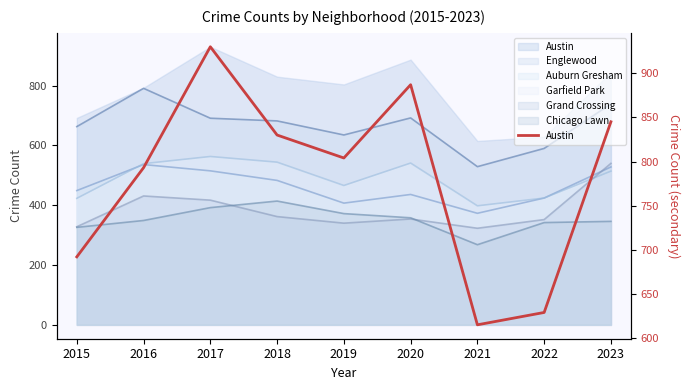

List the labels in order of value, smallest first.

2021, 2022, 2015, 2016, 2019, 2018, 2023, 2020, 2017